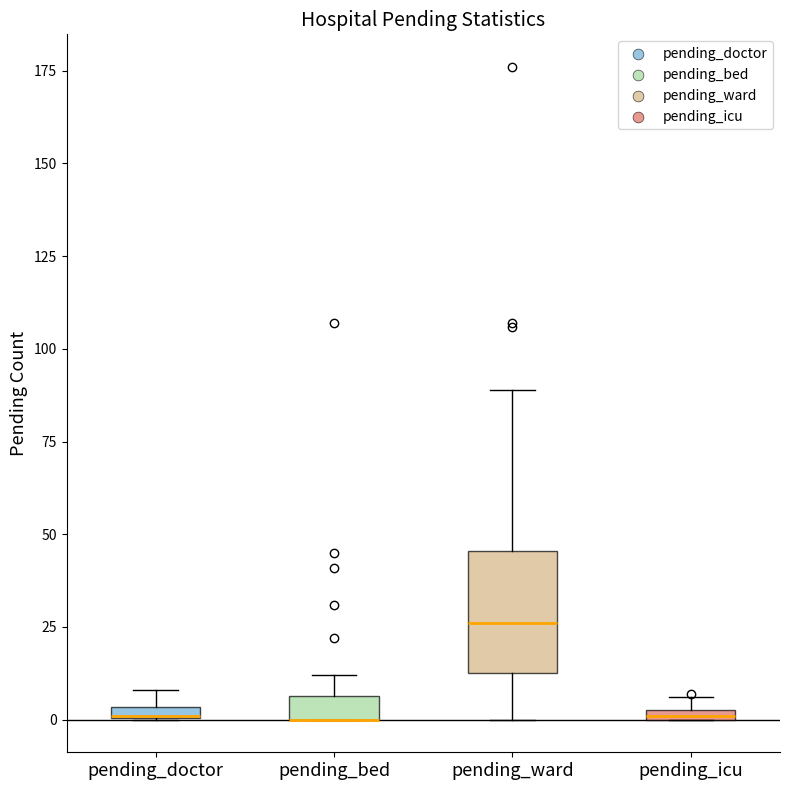

Where does the upper whisker of the box for pending_bed end on the y-axis? The values are not printed on the chart, so give them approximately, as read against the axis.

10